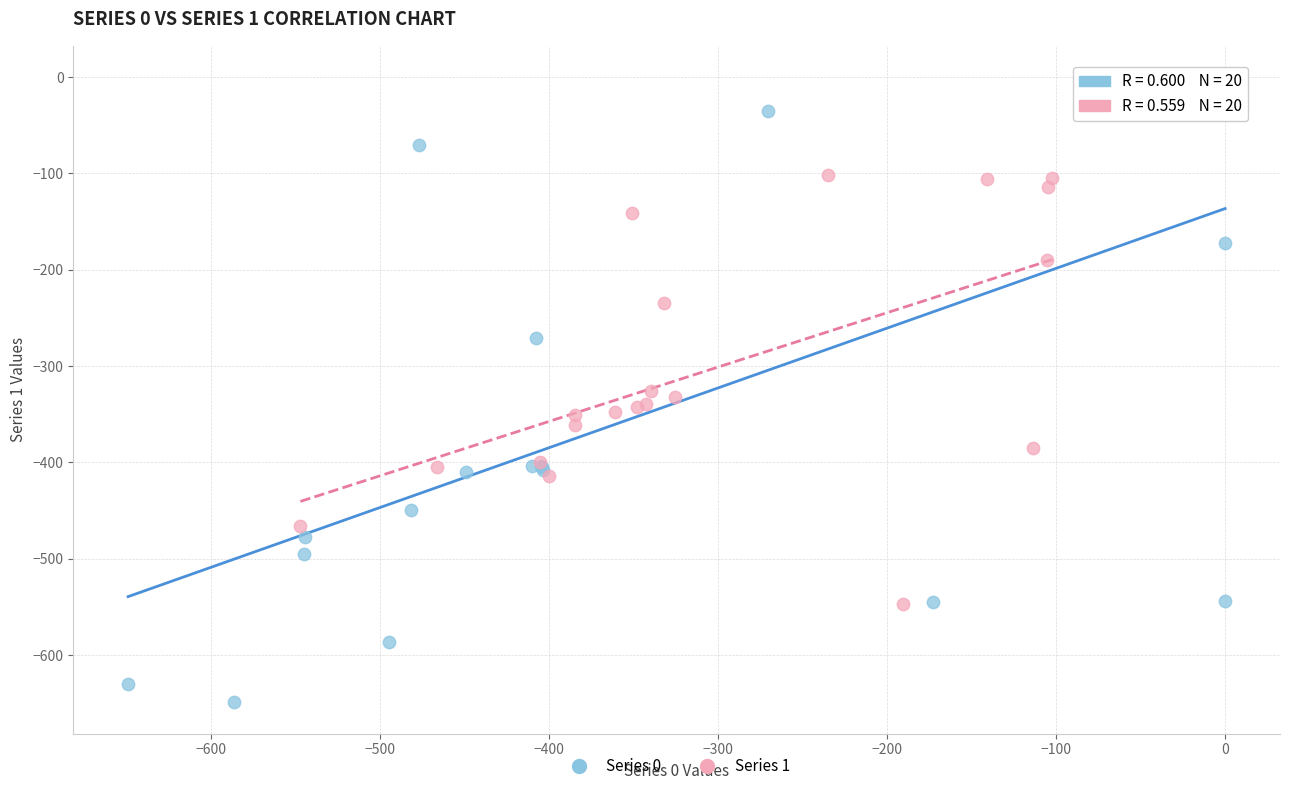

Which series has the widest spread of Y values?

Series 0